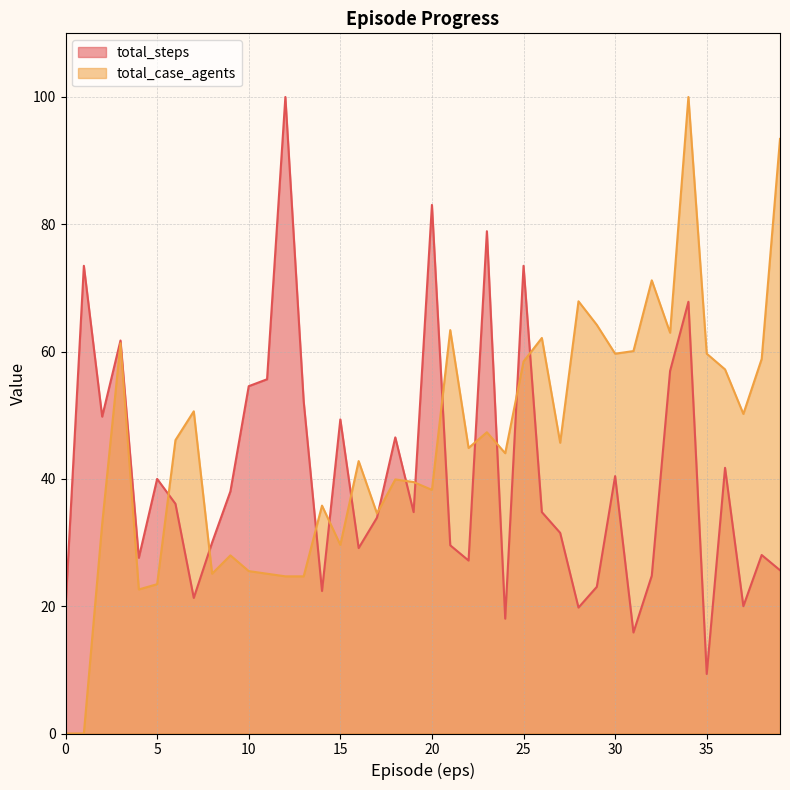

What is the difference between the second highest and second lowest values in the total_case_agents series?

93.4